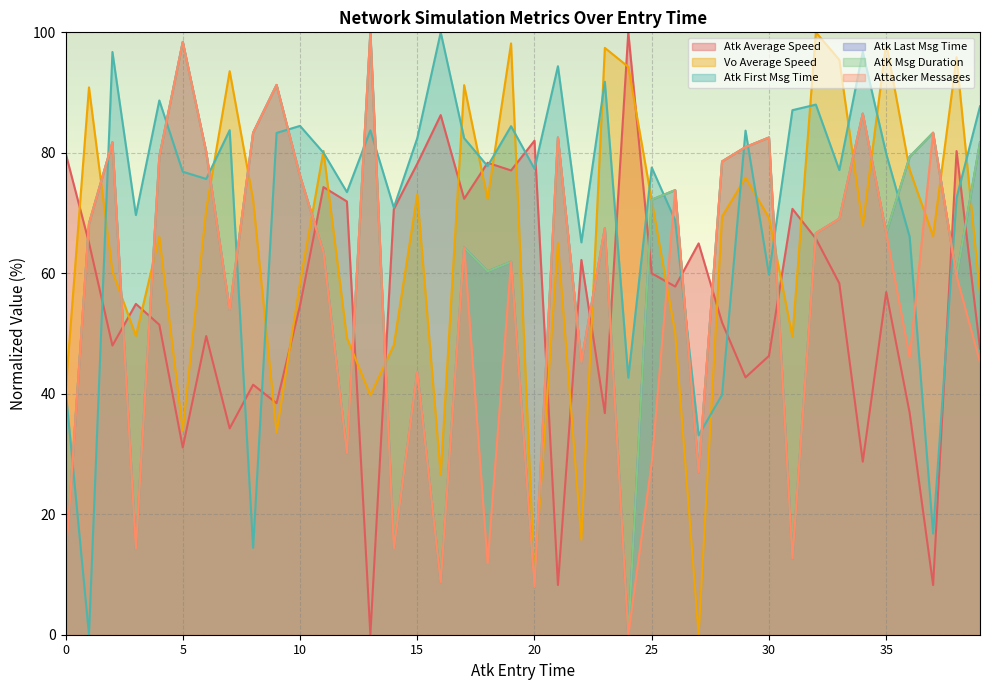

What are all the series names shown in the legend?

Atk Average Speed, Vo Average Speed, Atk First Msg Time, Atk Last Msg Time, AtK Msg Duration, Attacker Messages